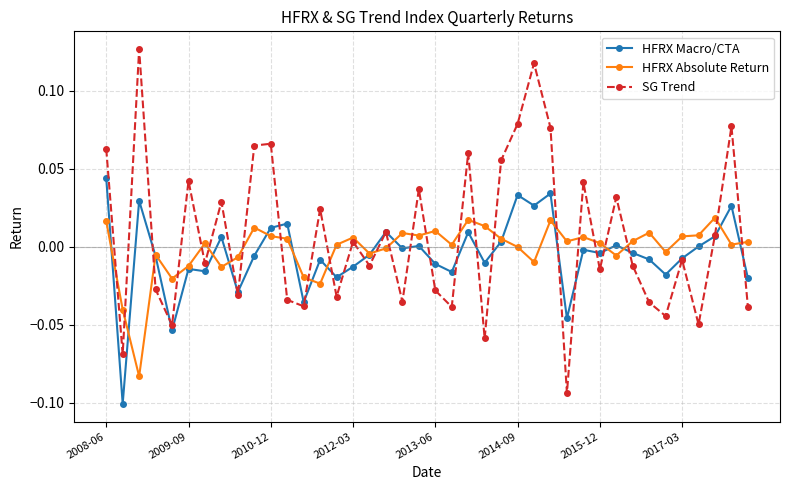

Which series has the largest range (max minus min)?

SG Trend